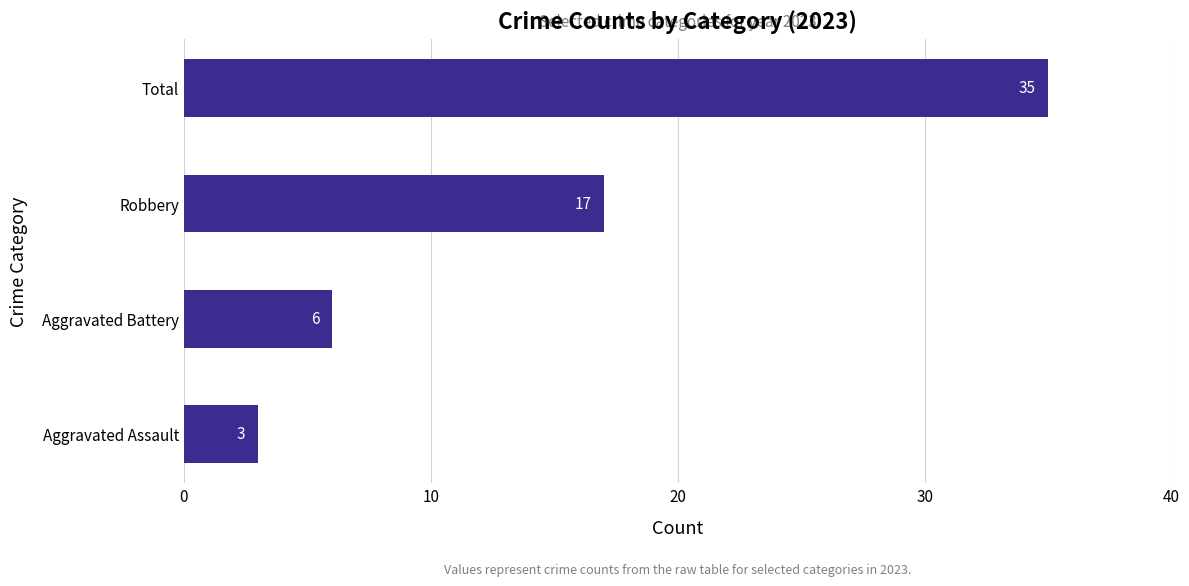

Does the chart contain any negative values?

No